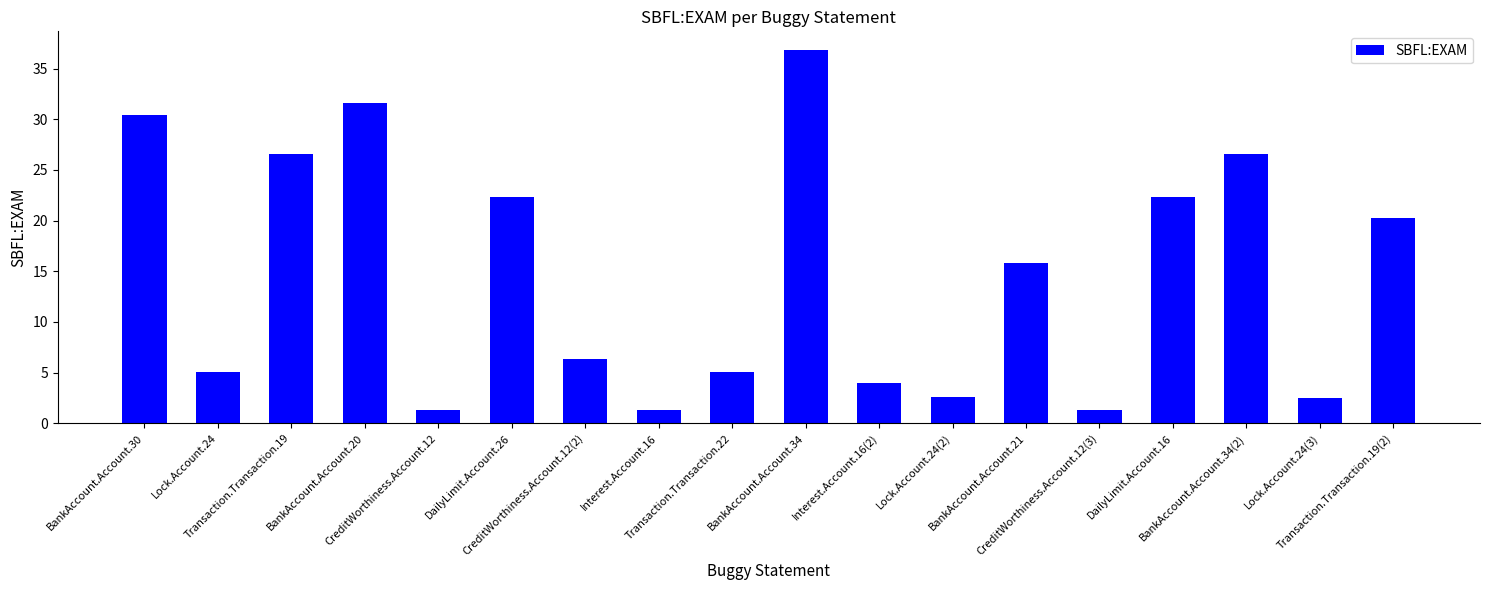

What is the difference between the maximum and minimum values?

35.6